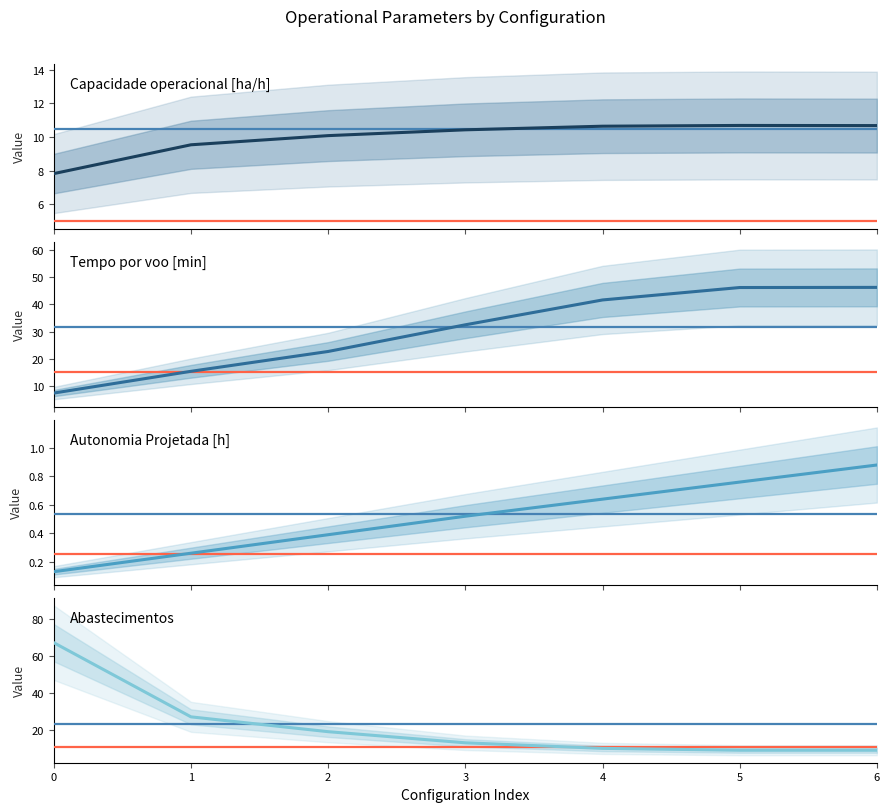

Rank the series at 5 from lowest to highest value.

Autonomia Projetada [h], Abastecimentos, Capacidade operacional [ha/h], Tempo por voo [min]